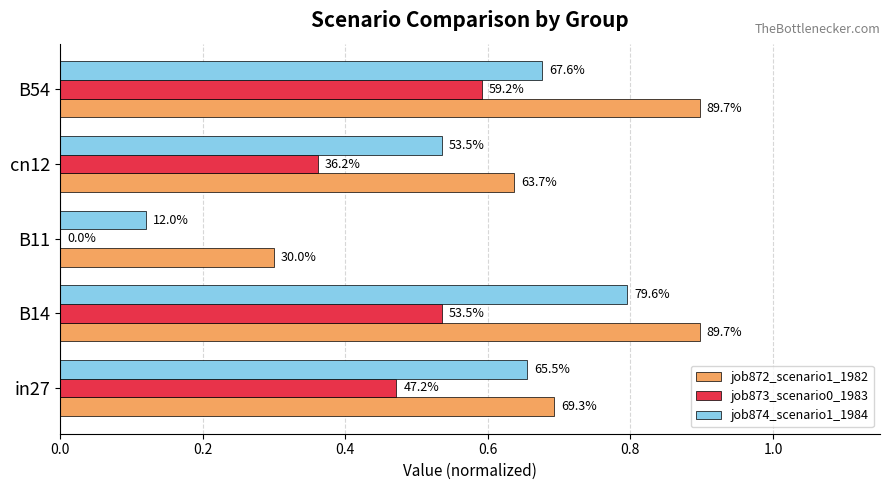

At how many categories does at least one series exceed 0?

5